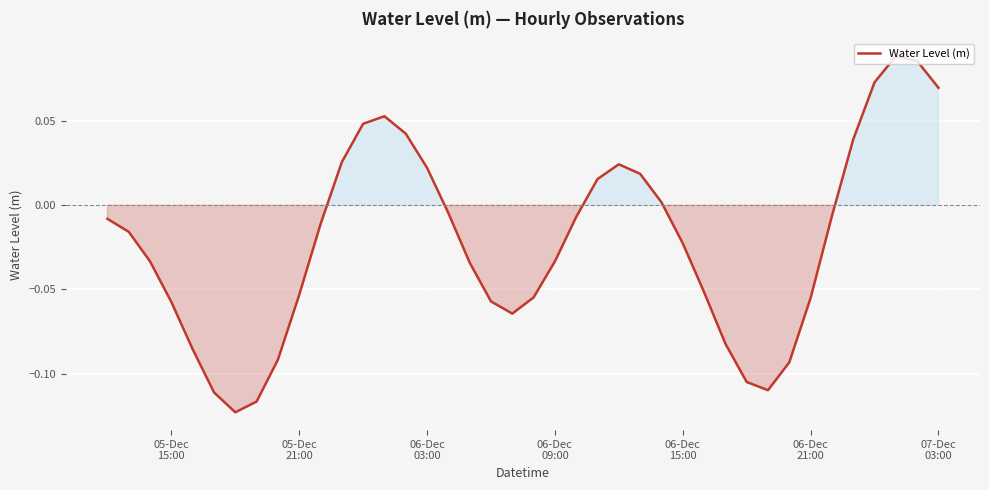

What is the maximum value shown in the chart?

0.1